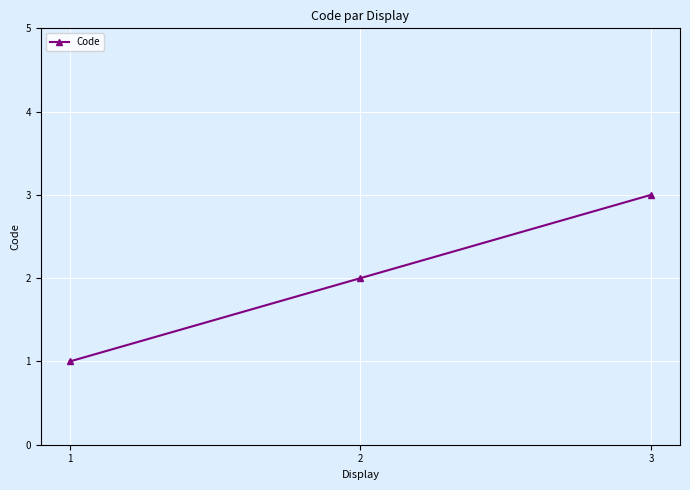

Is it true that the value at 2 is 2?

True